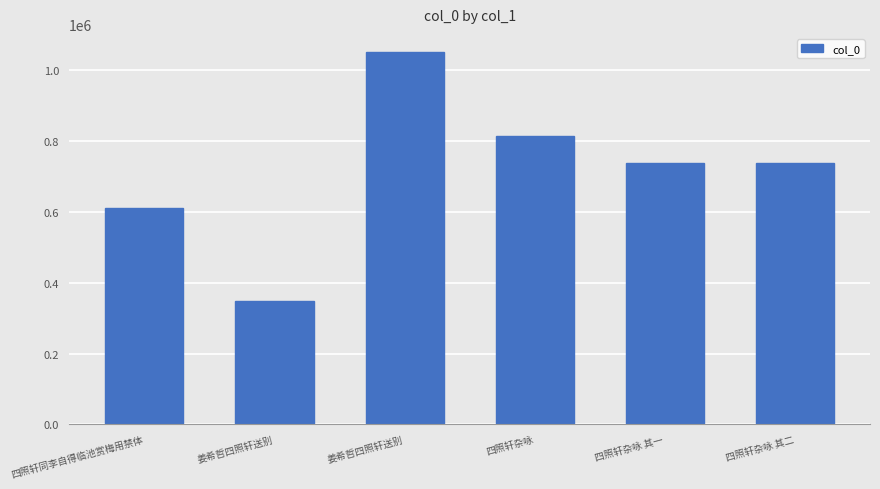

What is the label of the 6th bar from the left?

四照轩杂咏 其二